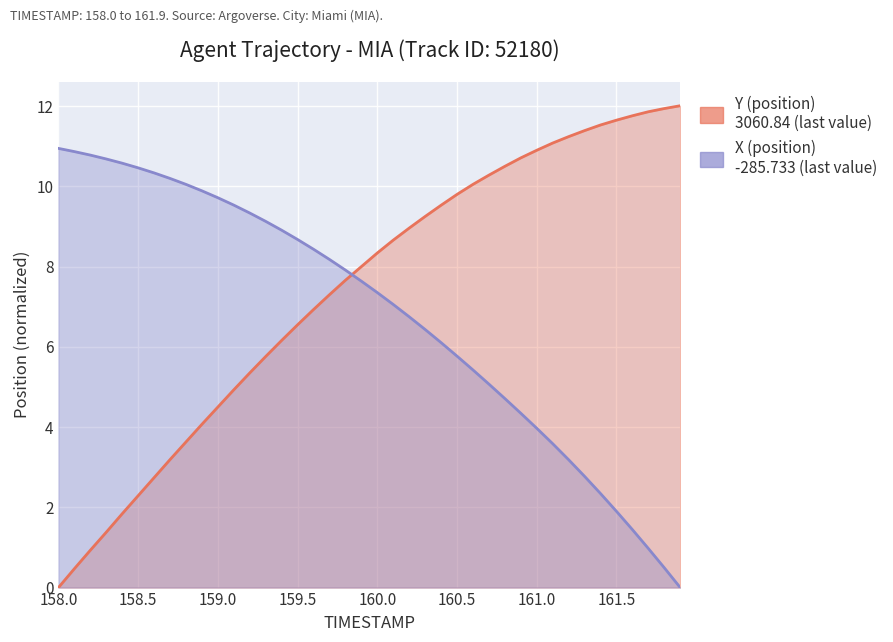

Between 161.7 and 161.8, which series saw the biggest shift?

X (position)